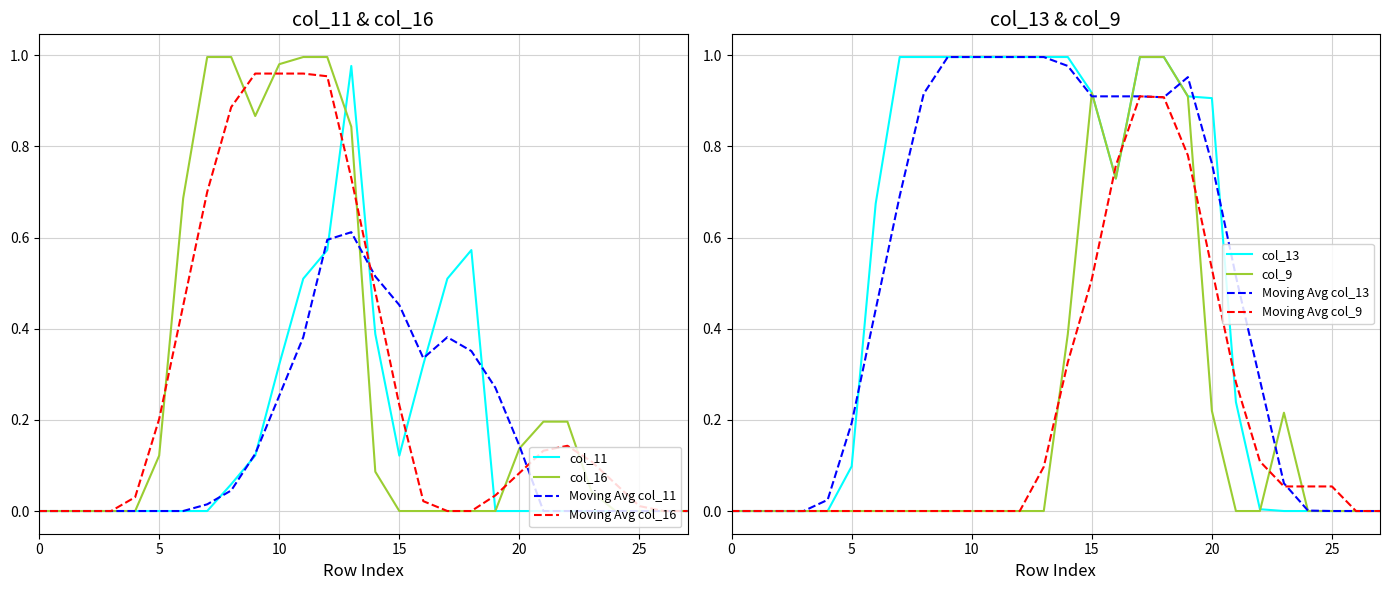

At how many categories does at least one series exceed 0?

19